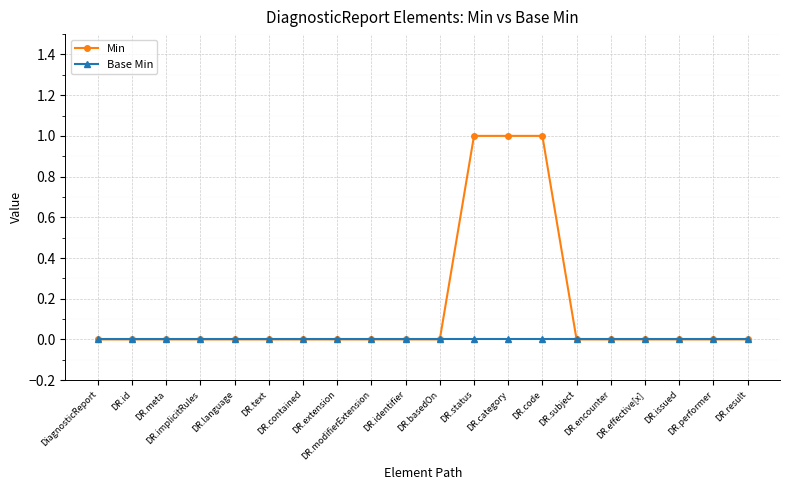

Rank the series by their average value, from lowest to highest.

Base Min, Min